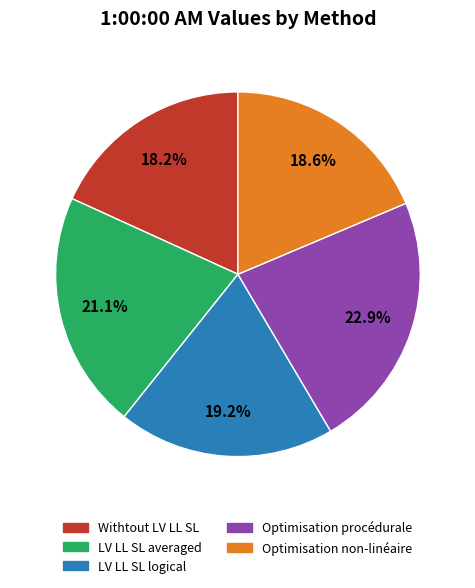

Does any single category account for the majority?

No